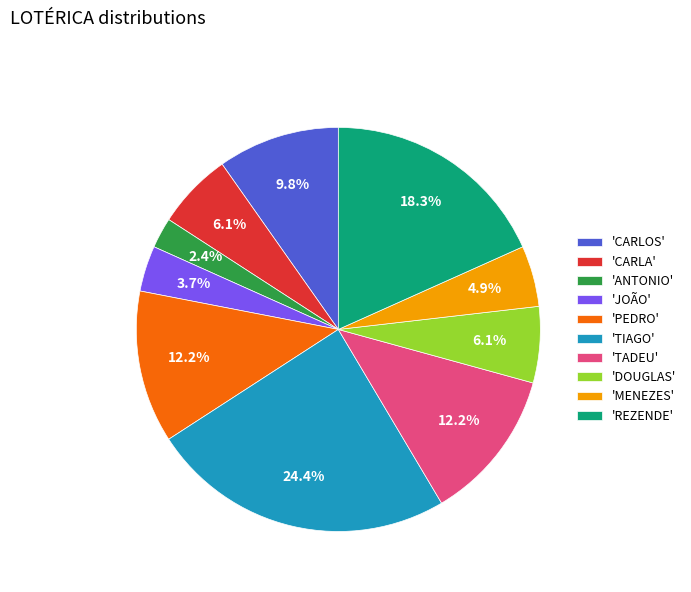

What portion of the pie excludes 'MENEZES'?

95.1%